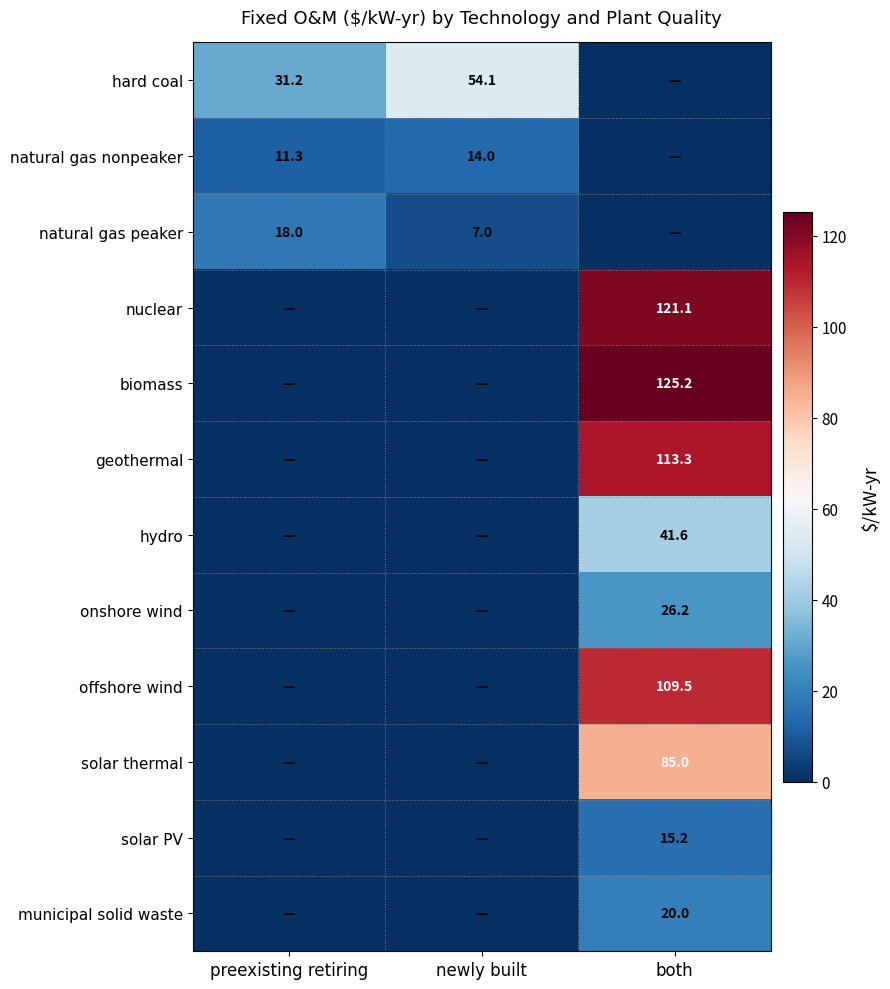

True or false: hard coal has a value of 94.0 at newly built.

False